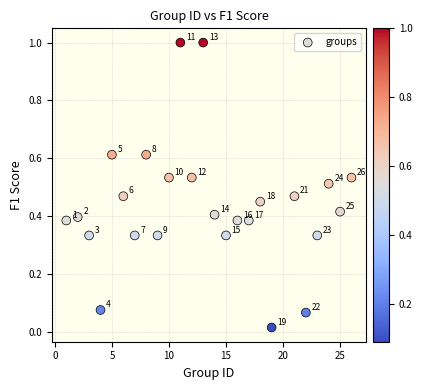

What is the range of X values (max minus min)?

25.0